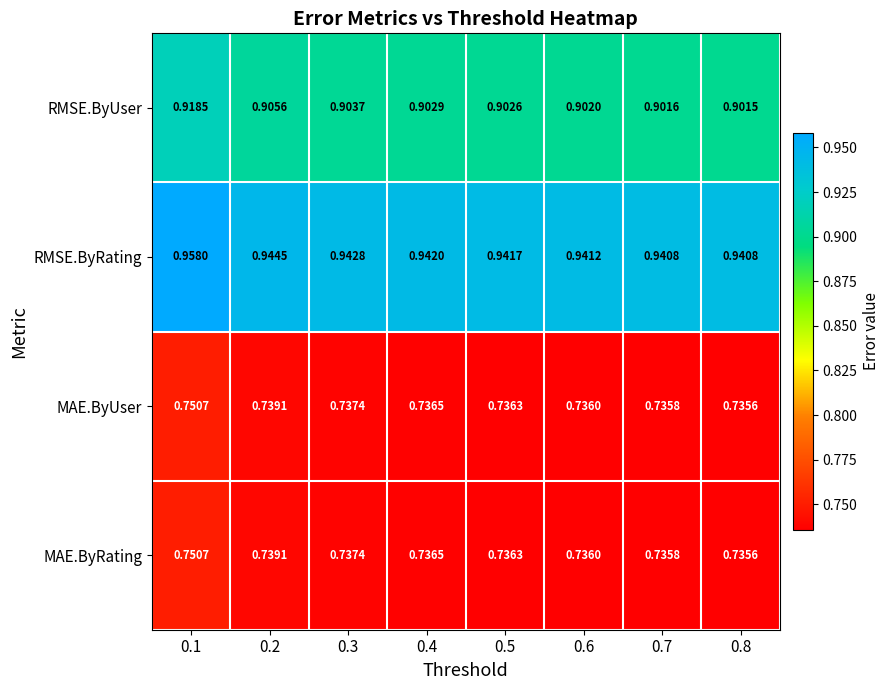

Count the number of data series in this chart.

4